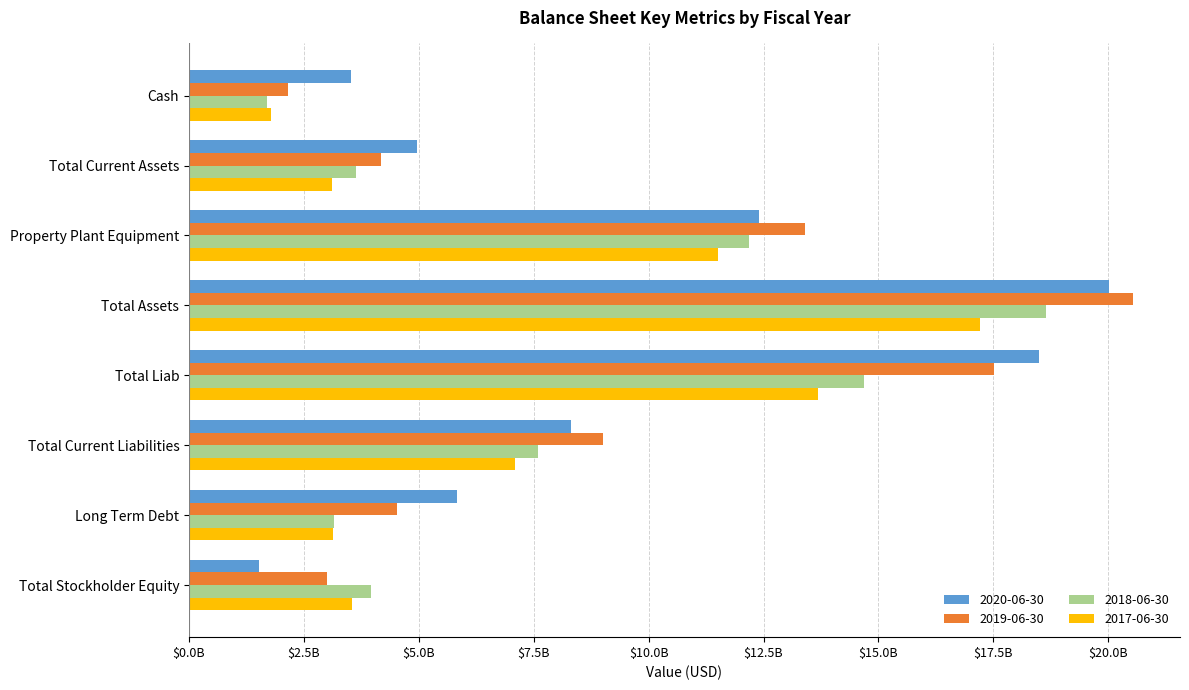

What are all the series names shown in the legend?

2020-06-30, 2019-06-30, 2018-06-30, 2017-06-30